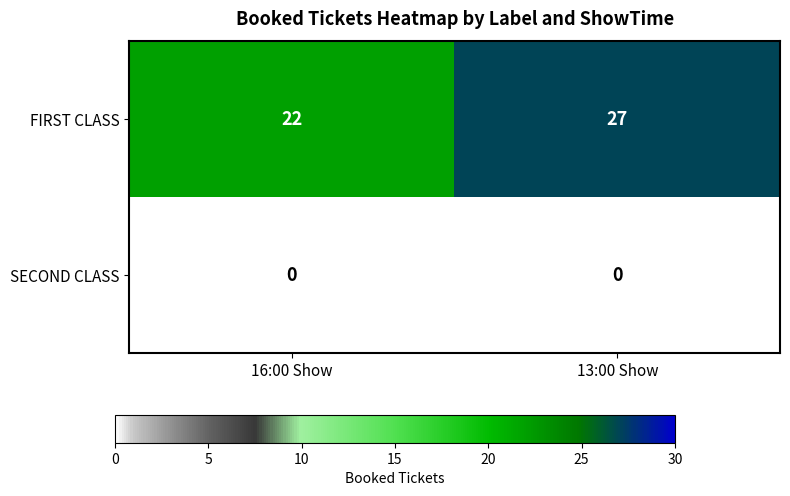

Reading left to right, list all the values displayed in this chart.

FIRST CLASS: 22	27
SECOND CLASS: 0	0